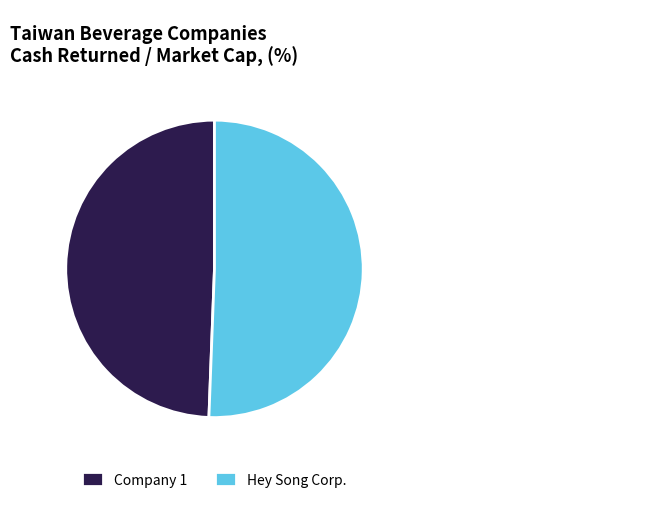

The Hey Song Corp. slice represents 40% of the pie. True or false?

False